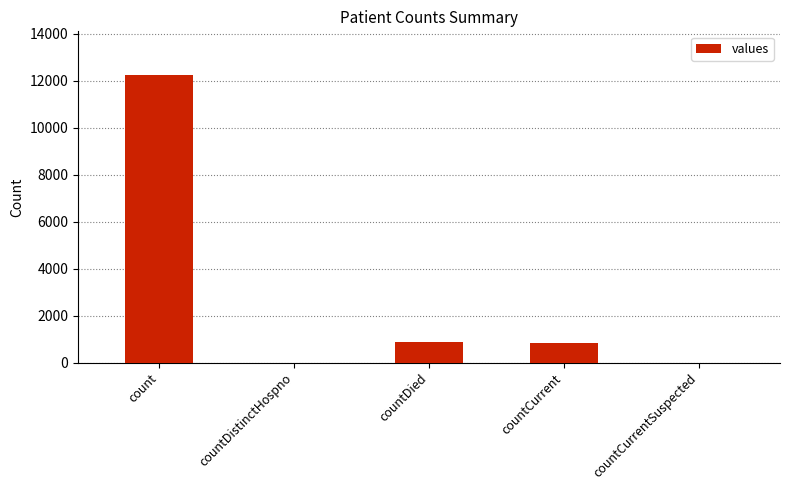

Does the chart contain stacked bars?

No